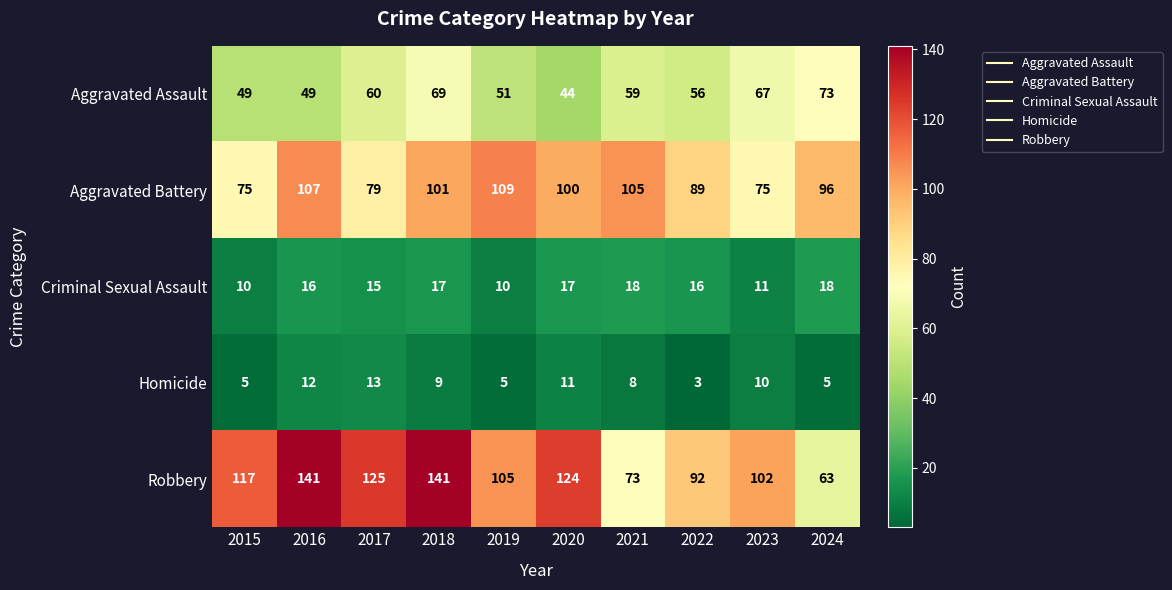

Which series has the largest total across all categories?

Robbery